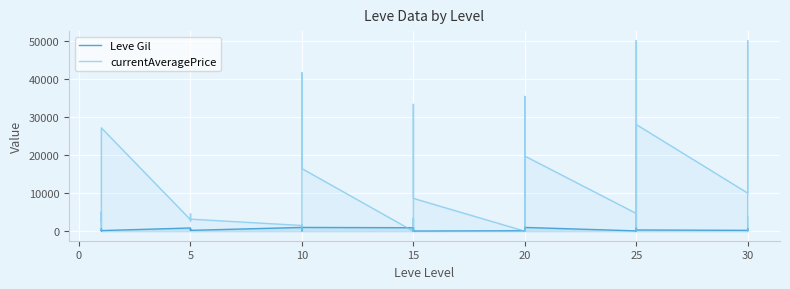

Reading left to right, what are all the values shown in this chart?

Leve Gil: 113.0	160.0	160.0	112.0	690.0	160.0	840.0	220.0	220.0	220.0	460.0	220.0	990.0	880.0	90.0	880.0	990.0	990.0	910.0	910.0	40.0	910.0	910.0	40.0	120.0	960.0	990.0	600.0	960.0	990.0	80.0	150.0	830.0	390.0	10.0	320.0	220.0	730.0	530.0	240.0
currentAveragePrice: 3094.5	2494.0	5071.0	156.7	2226.0	27125.0	3011.0	2680.0	3004.0	3767.0	4566.2	3166.0	1503.5	1749.5	1440.1	0.0	41571.4	16425.0	0.0	950.0	3450.0	0.0	33276.2	8614.0	7.0	30302.0	35363.8	0.0	10010.0	19712.4	4666.4	0.0	49999.0	19999.5	906.5	27995.2	10000.0	50000.0	0.0	3715.7